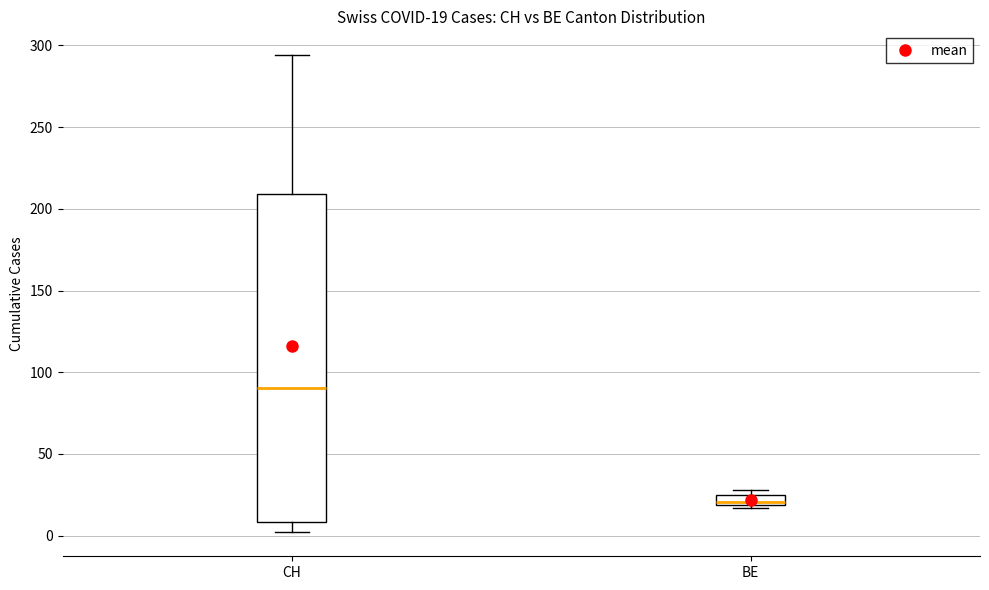

Which box has the highest median line?

CH